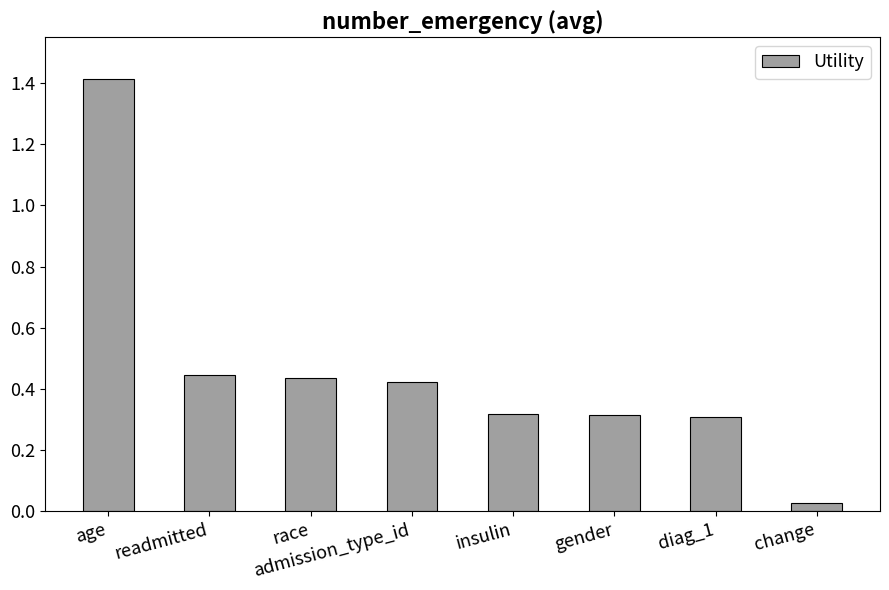

What is the sum of all values?

3.7